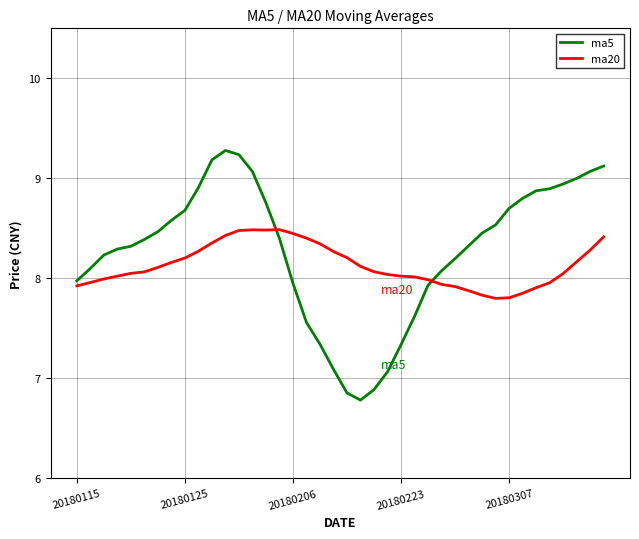

What is the greatest value displayed?

9.3